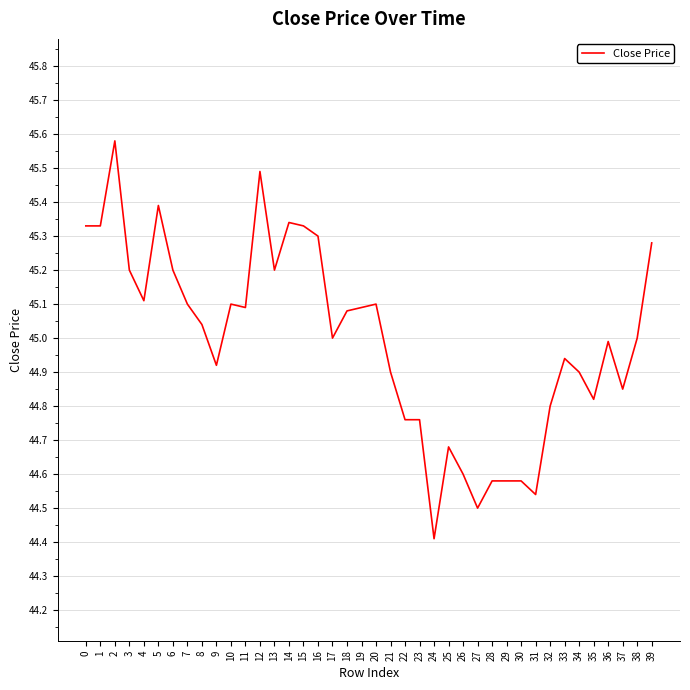

Is it true that the value at 20 is 60.0?

False